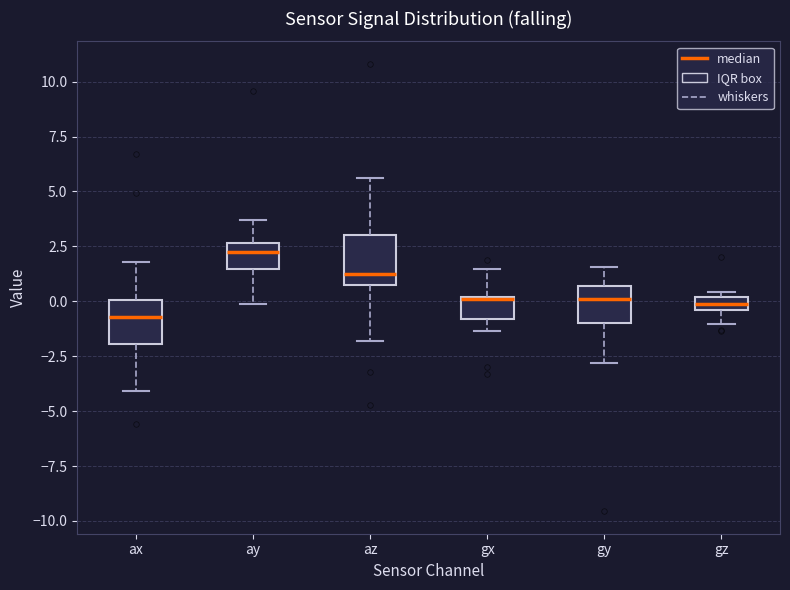

Where does the lower whisker of the box for az end on the y-axis? The values are not printed on the chart, so give them approximately, as read against the axis.

-2.0